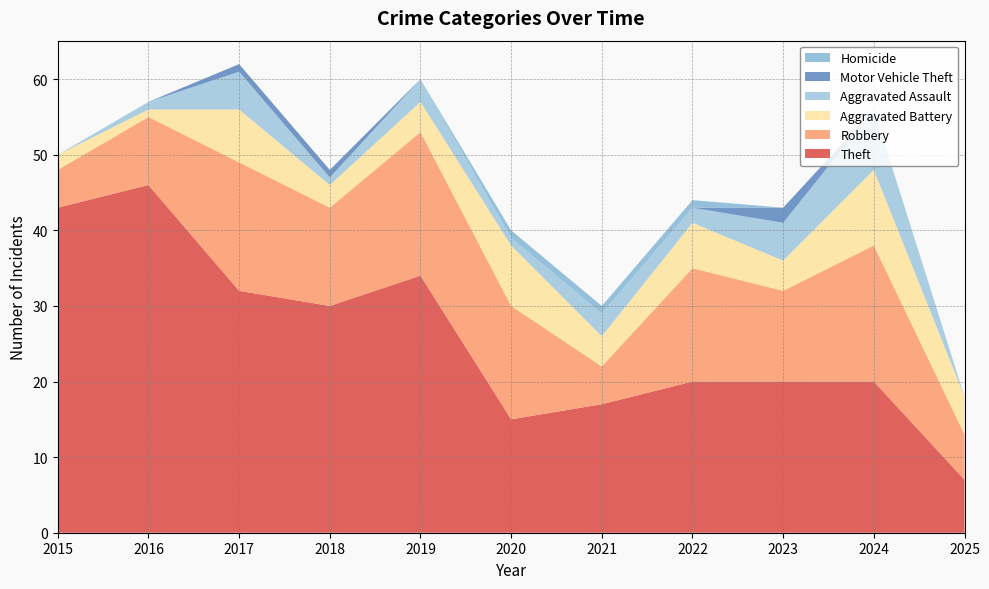

Reading right to left, extract all data points from this chart.

Theft: 7	20	20	20	17	15	34	30	32	46	43
Robbery: 6	18	12	15	5	15	19	13	17	9	5
Aggravated Battery: 5	10	4	6	4	8	4	3	7	1	2
Aggravated Assault: 0	8	5	2	3	1	3	1	5	1	0
Motor Vehicle Theft: 0	0	2	0	0	0	0	1	1	0	0
Homicide: 0	0	0	1	1	1	0	0	0	0	0